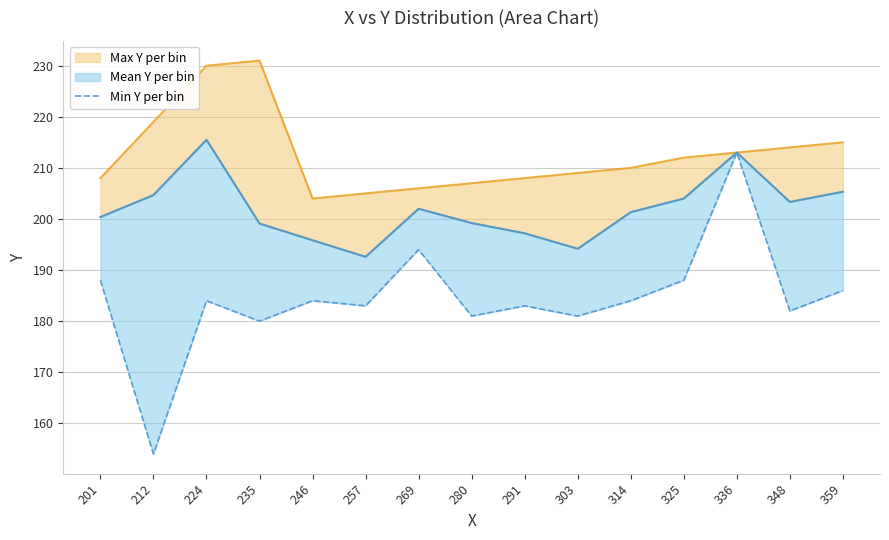

What is the average value?

184